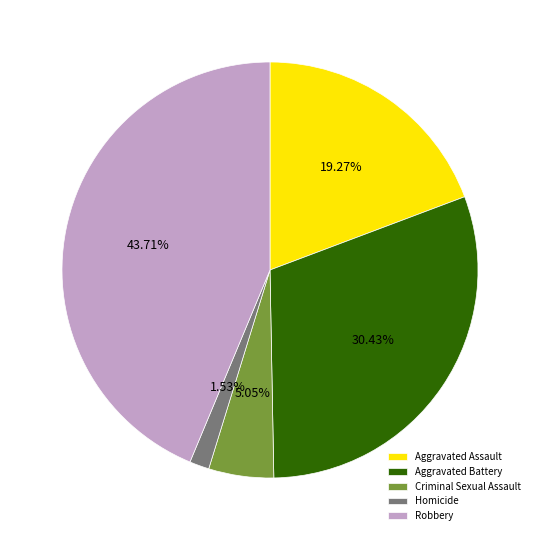

Is it true that Aggravated Battery is 25% of the pie?

False